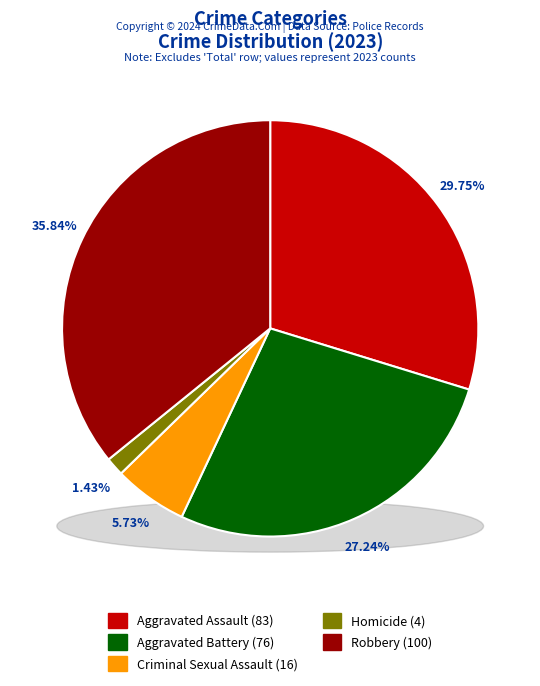

How many segments does this pie chart have?

5